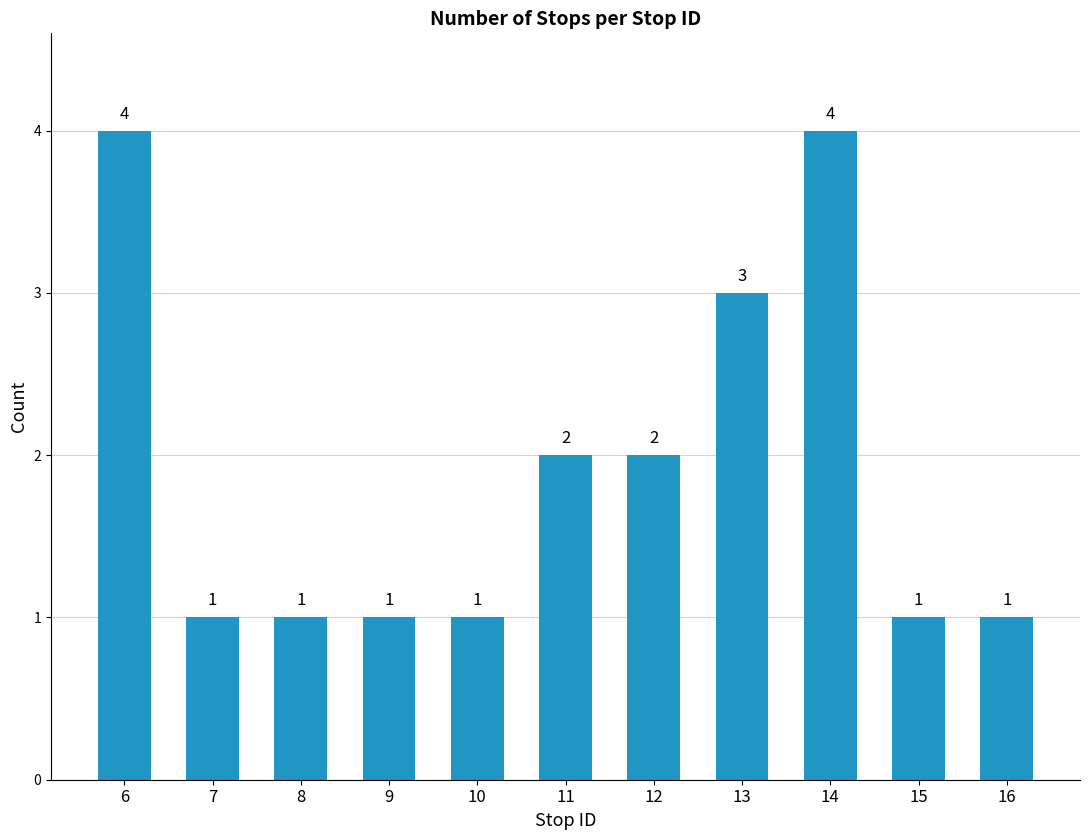

What is the ratio of the value at 7 to the value at 13?

0.3